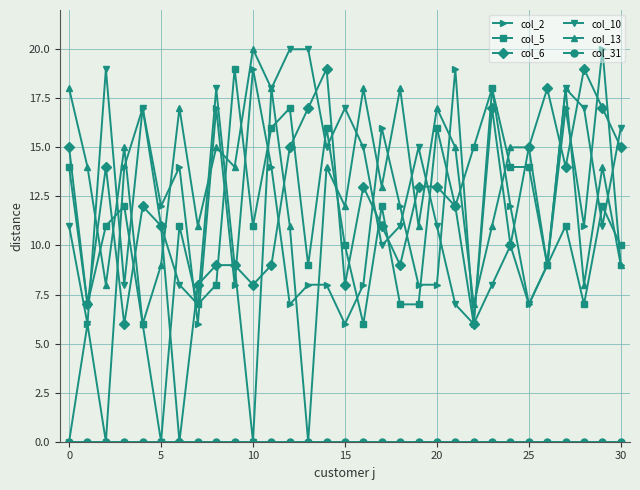

True or false: col_6 has more than 2 interior local peaks.

True